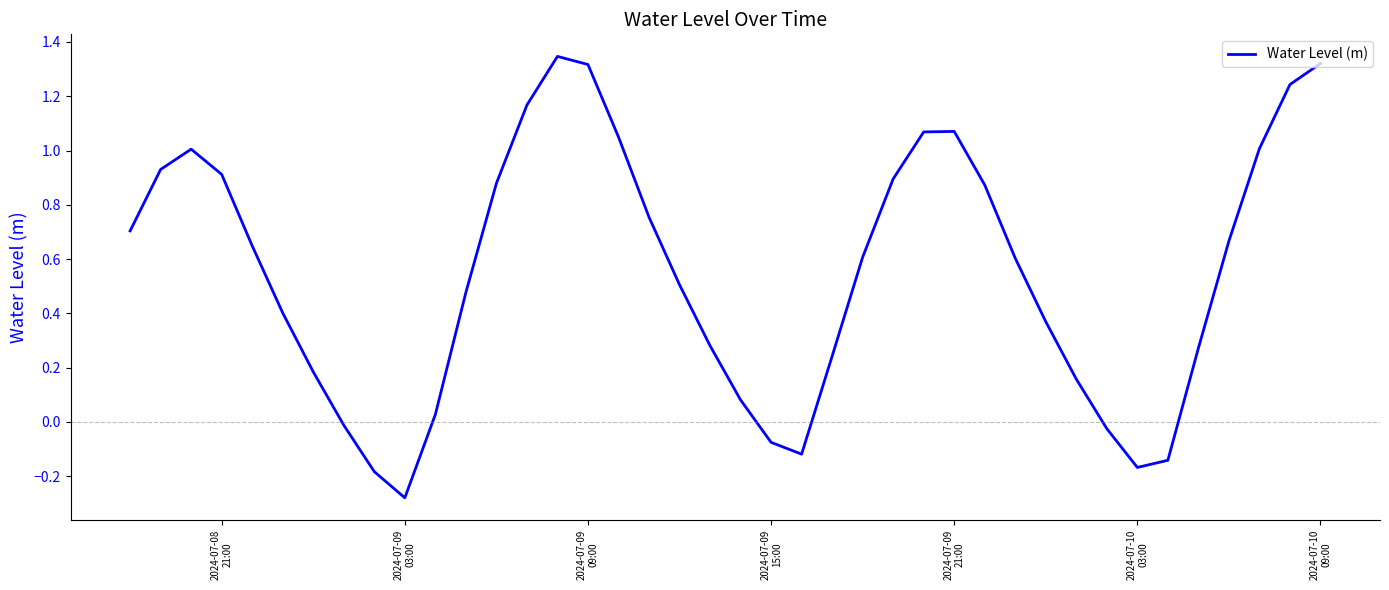

What is the difference between the maximum and minimum values?

1.6